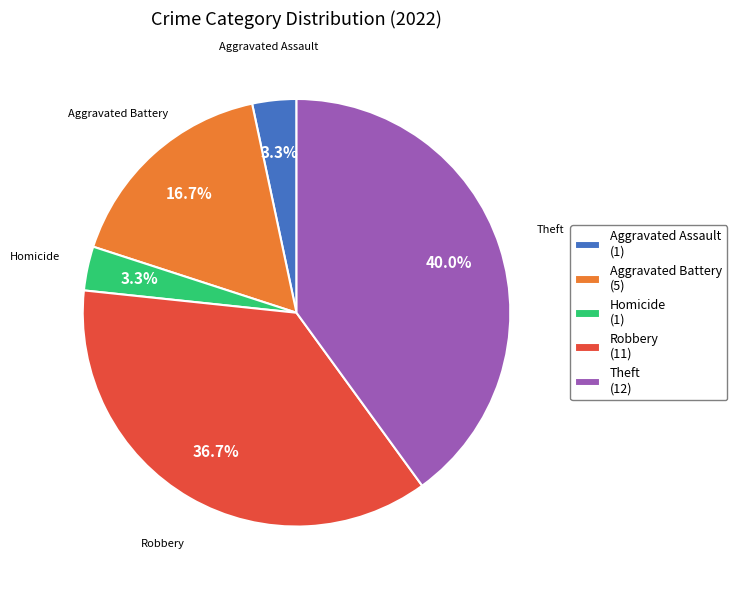

What is the ratio of the value at Homicide (1) to the value at Aggravated Assault (1)?

1.0